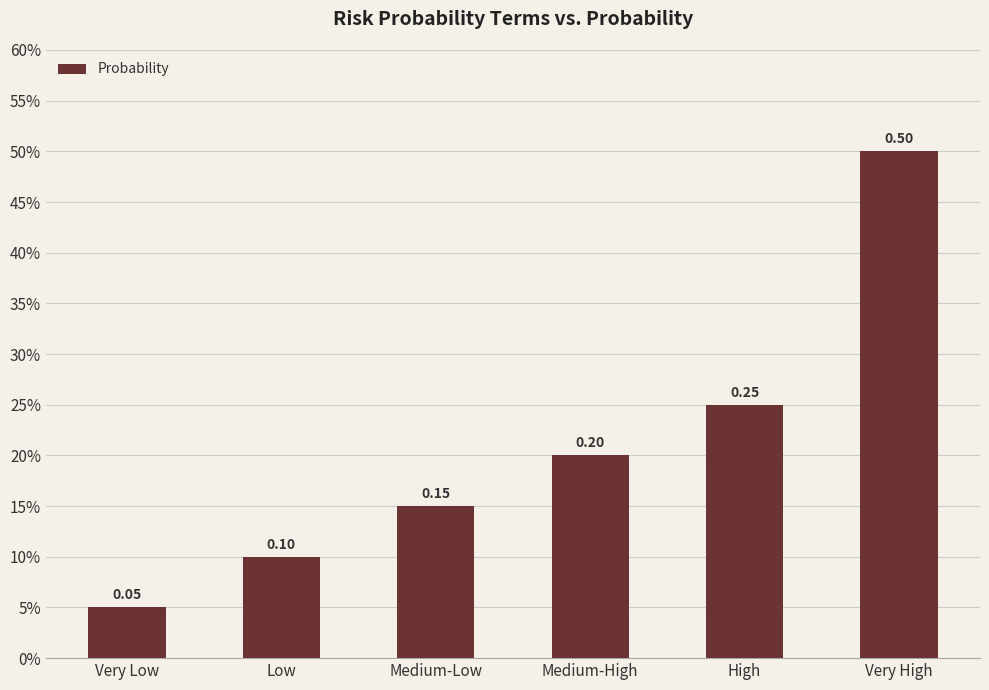

Are the bars horizontal?

No